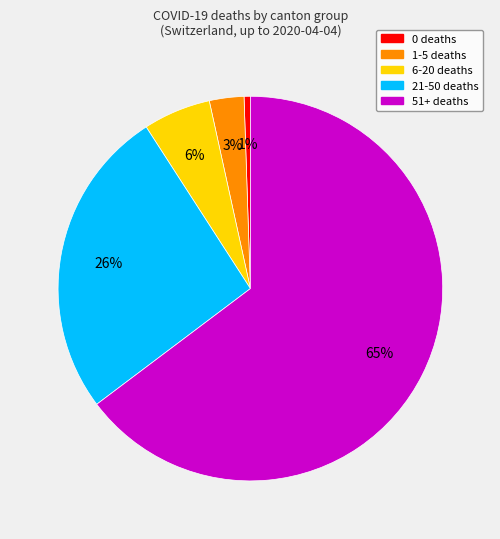

Does any single category account for the majority?

Yes